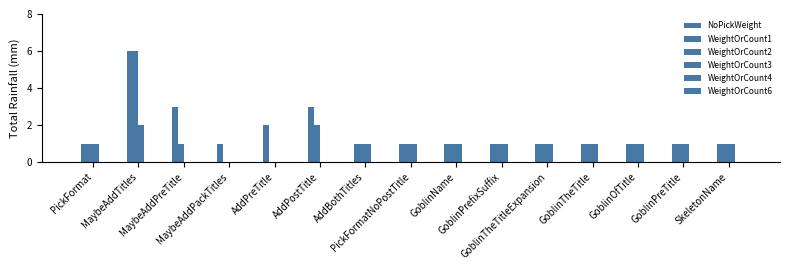

What is the difference between the WeightOrCount2 values at AddPreTitle and GoblinOfTitle?

1